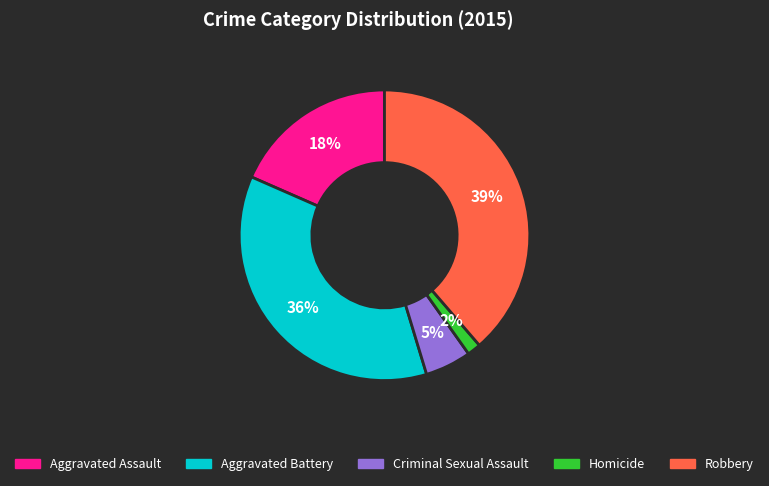

Which category has the smallest portion of the pie?

Homicide